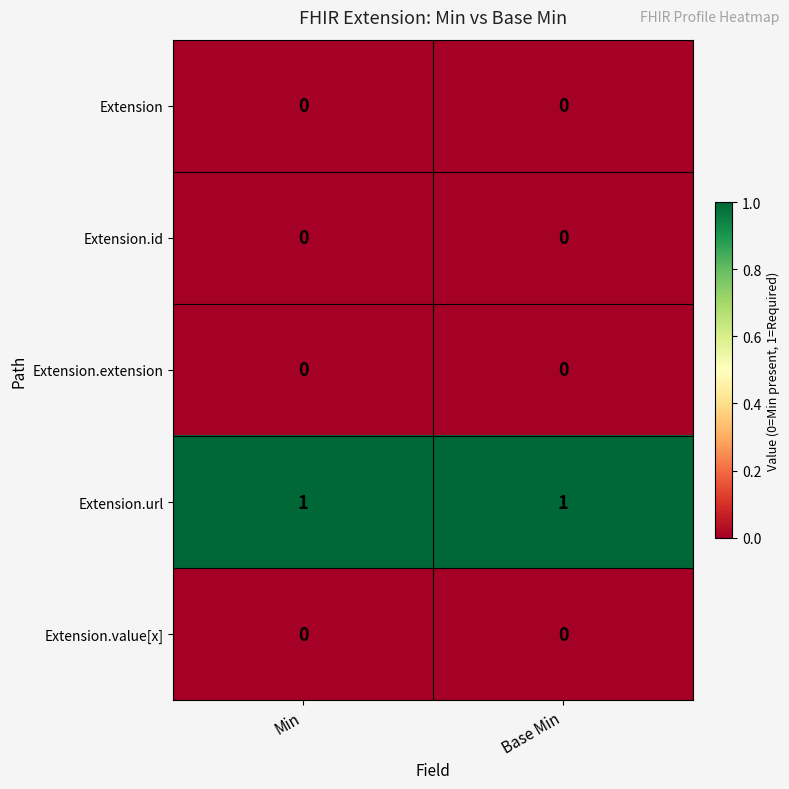

What is the maximum value shown in the chart?

1